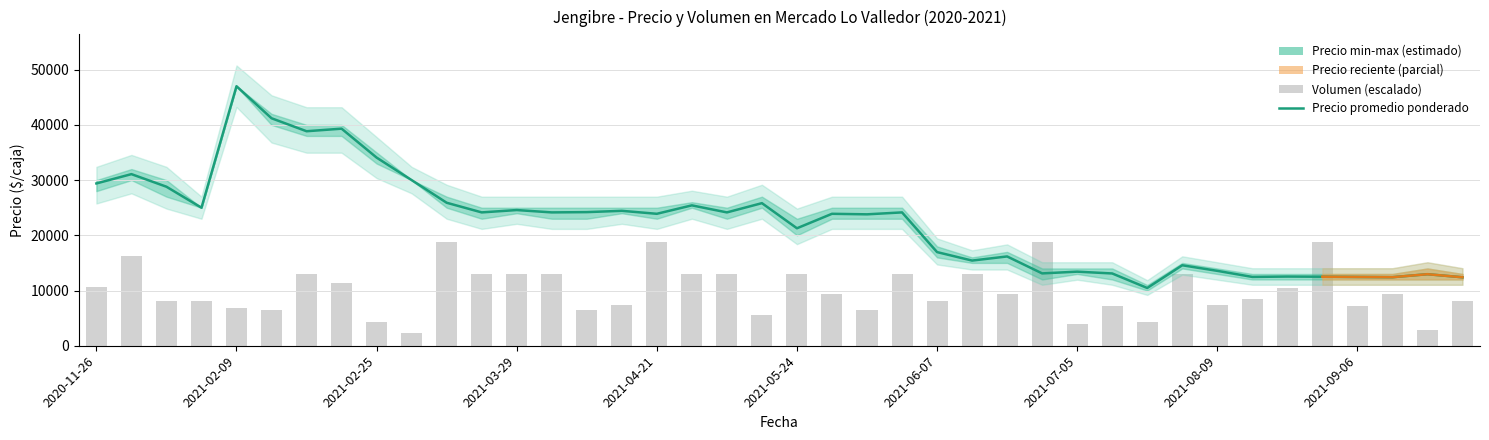

Reading right to left, transcribe all the data shown in this chart.

Precio promedio ponderado: 12400.0	12956.0	12414.0	12455.0	12500.0	12531.0	12462.0	13565.0	14575.0	10462.0	13091.0	13417.0	13103.0	16172.0	15425.0	16960.0	24150.0	23800.0	23897.0	21275.0	25824.0	24150.0	25425.0	23897.0	24435.0	24200.0	24150.0	24575.0	24150.0	25897.0	30000.0	34077.0	39314.0	38850.0	41200.0	47000.0	25000.0	28800.0	31080.0	29394.0
Volumen: 8103.4	2917.2	9400.0	7131.0	18800.0	10372.4	8427.6	7455.2	12965.5	4213.8	7131.0	3889.7	18800.0	9400.0	12965.5	8103.4	12965.5	6482.8	9400.0	12965.5	5510.3	12965.5	12965.5	18800.0	7455.2	6482.8	12965.5	12965.5	12965.5	18800.0	2269.0	4213.8	11344.8	12965.5	6482.8	6806.9	8103.4	8103.4	16206.9	10696.6